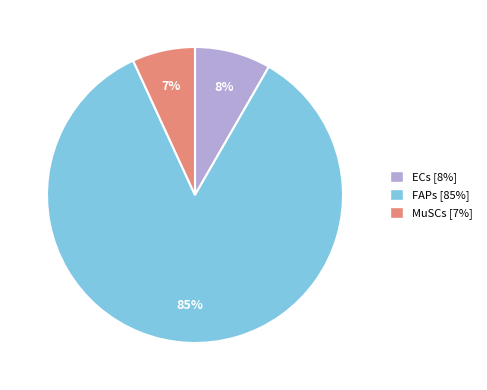

Rank the categories by value from lowest to highest.

MuSCs [7%], ECs [8%], FAPs [85%]